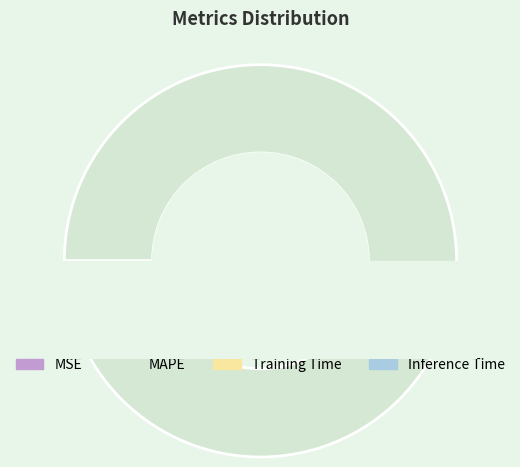

To the nearest percent, what is the difference between the largest and smallest slice percentages?

100%